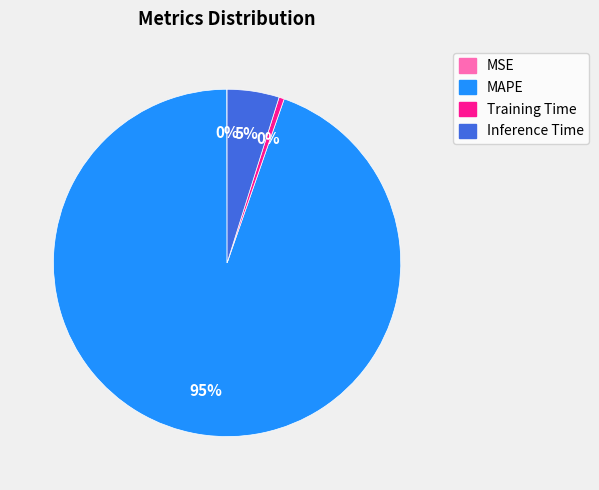

The Inference Time slice represents 13% of the pie. True or false?

False